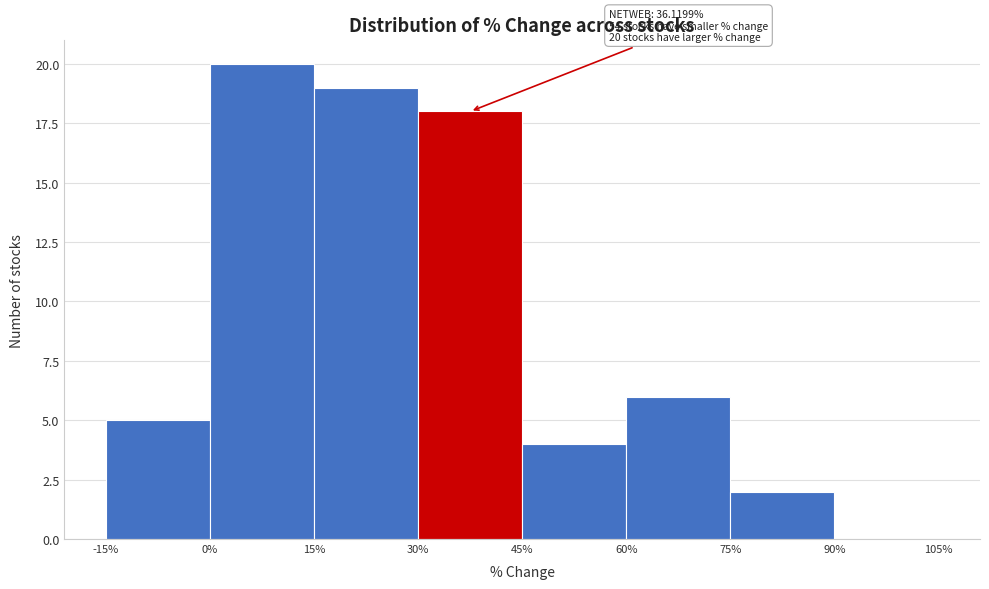

Over which range of the x-axis is the bar tallest?

0% to 15%